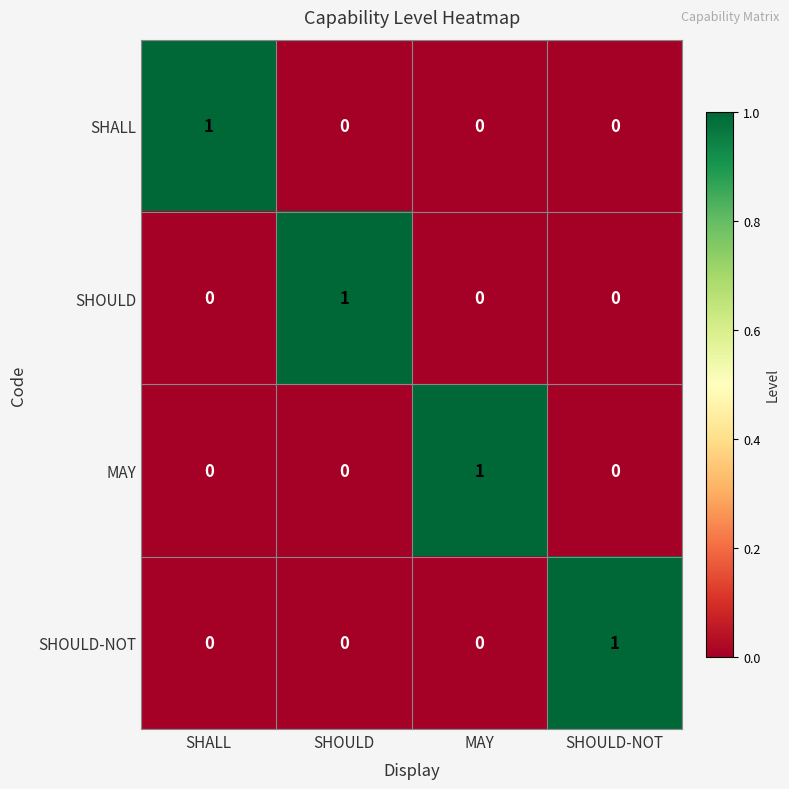

At how many categories does at least one series exceed 0?

4